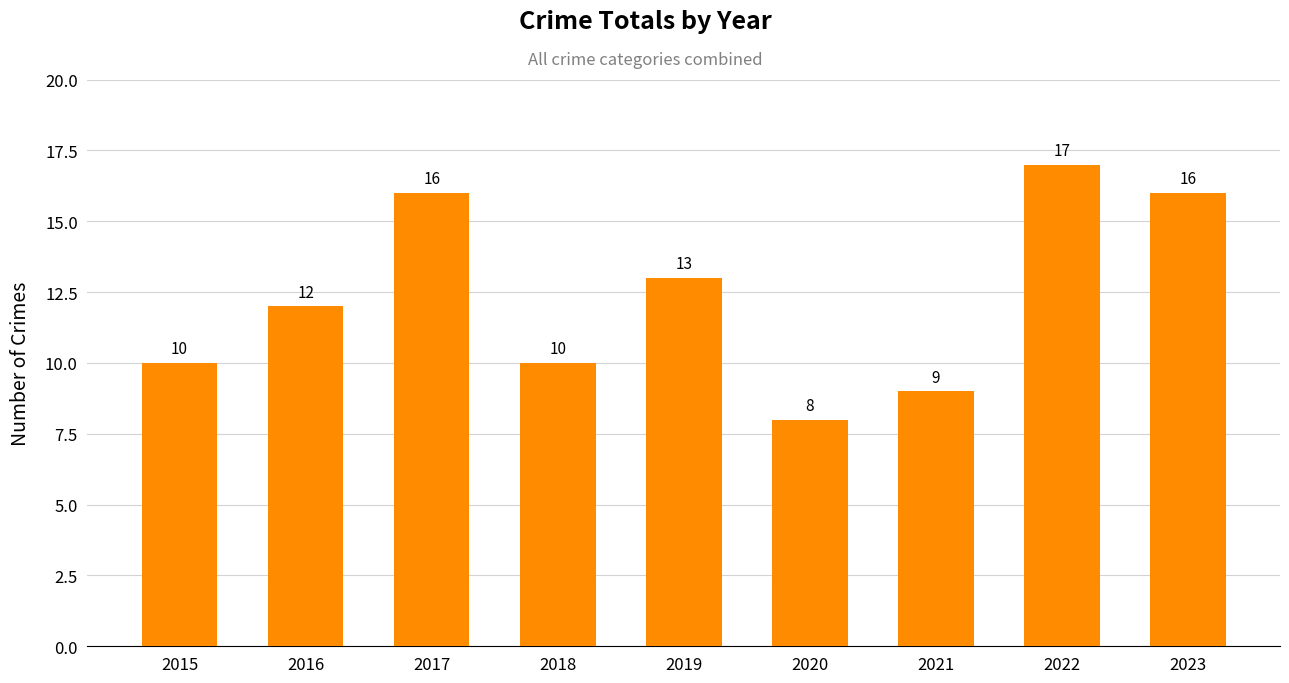

What is the difference between the values at 2020 and 2017?

8